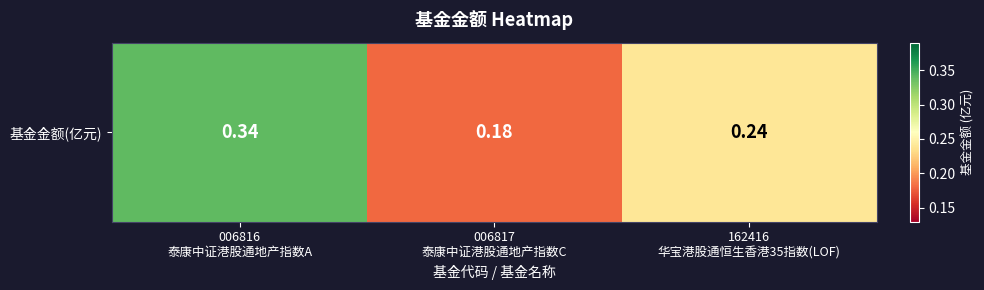

List the labels in order of value, smallest first.

006817
泰康中证港股通地产指数C, 162416
华宝港股通恒生香港35指数(LOF), 006816
泰康中证港股通地产指数A